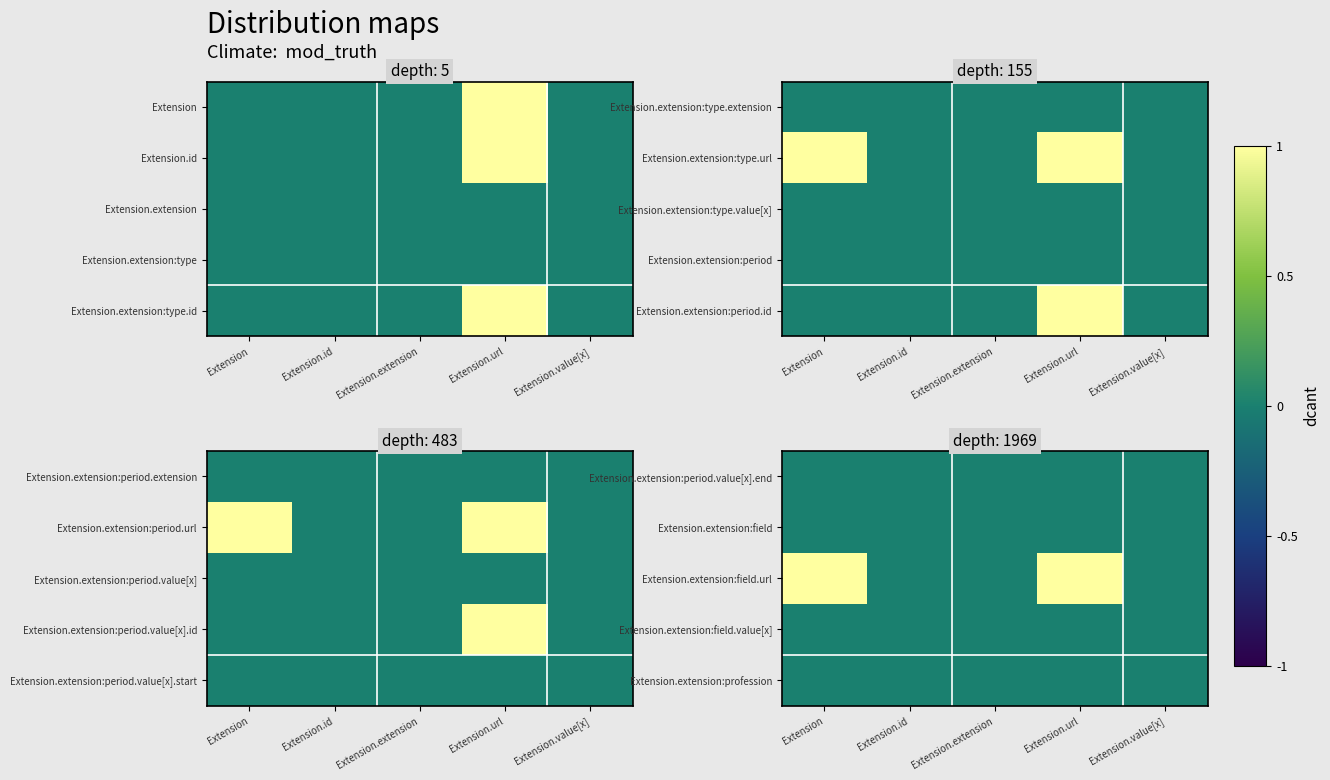

Which has a higher value, Extension.extension or Extension.id?

Extension.extension